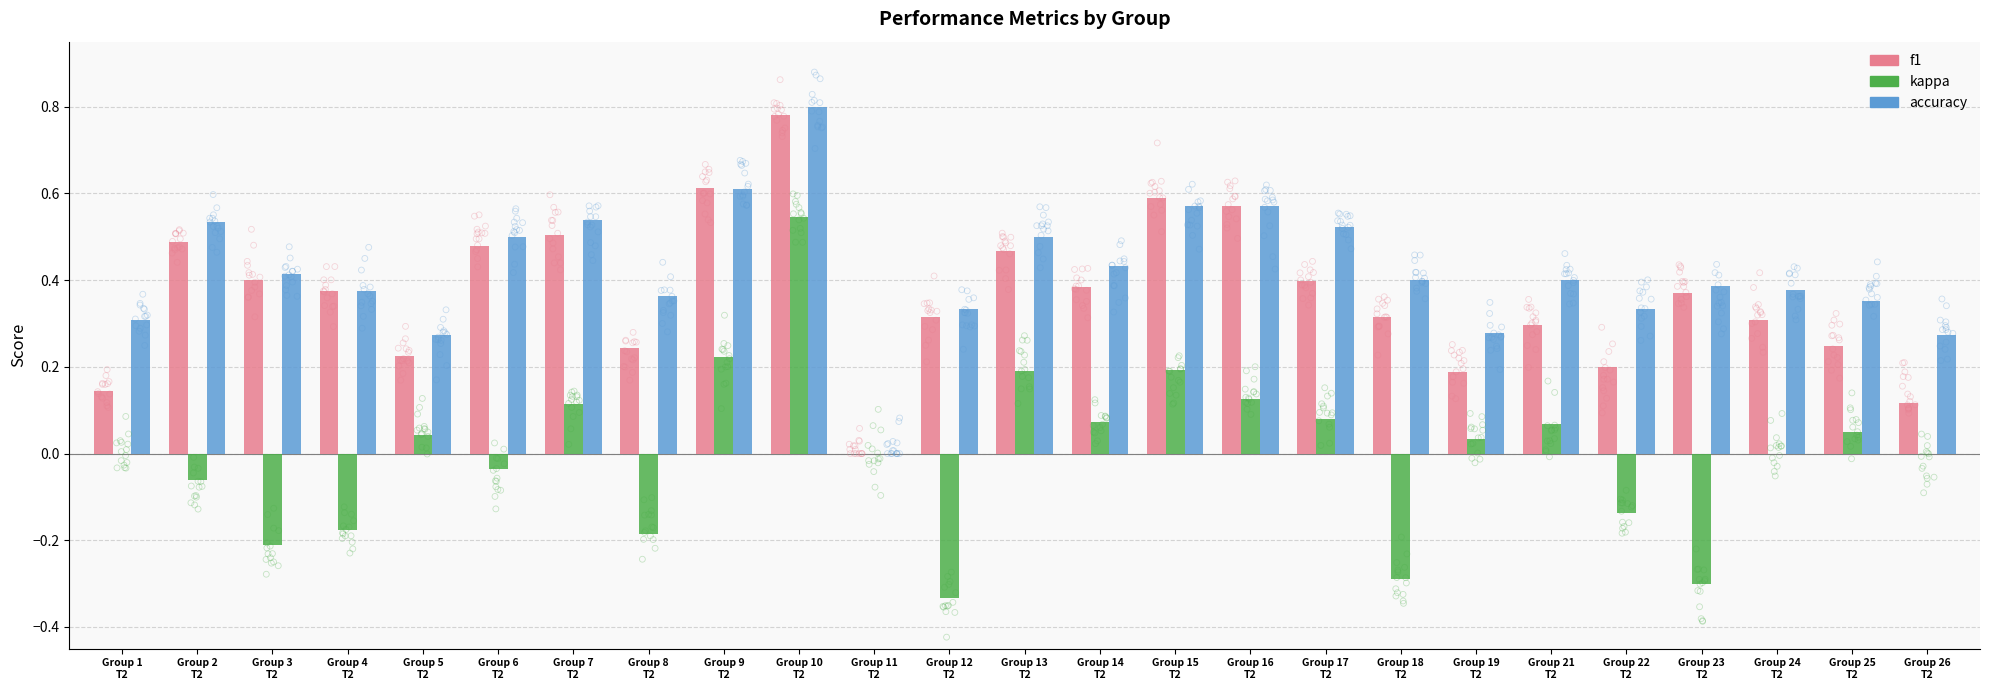

At how many categories does at least one series exceed 0?

24